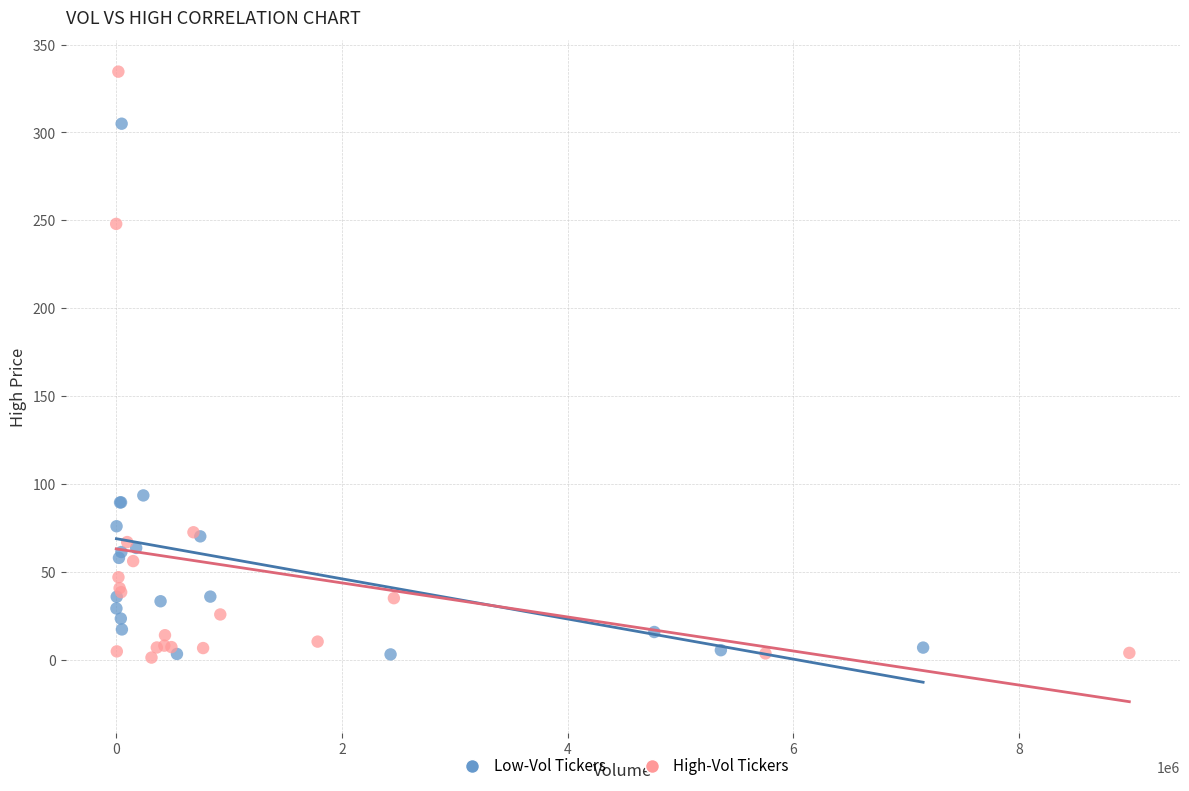

Which series has the largest Y range (max minus min)?

High-Vol Tickers